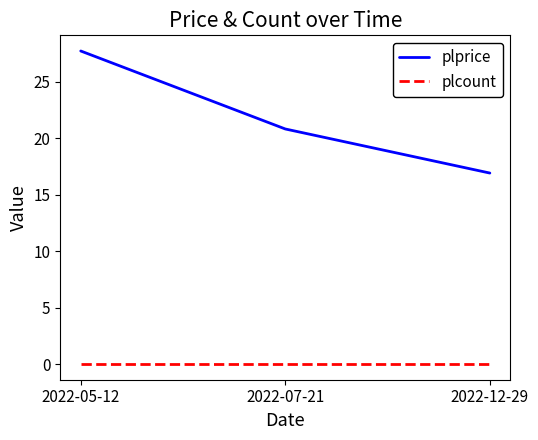

What is the total value across all series at 2022-07-21?

20.8